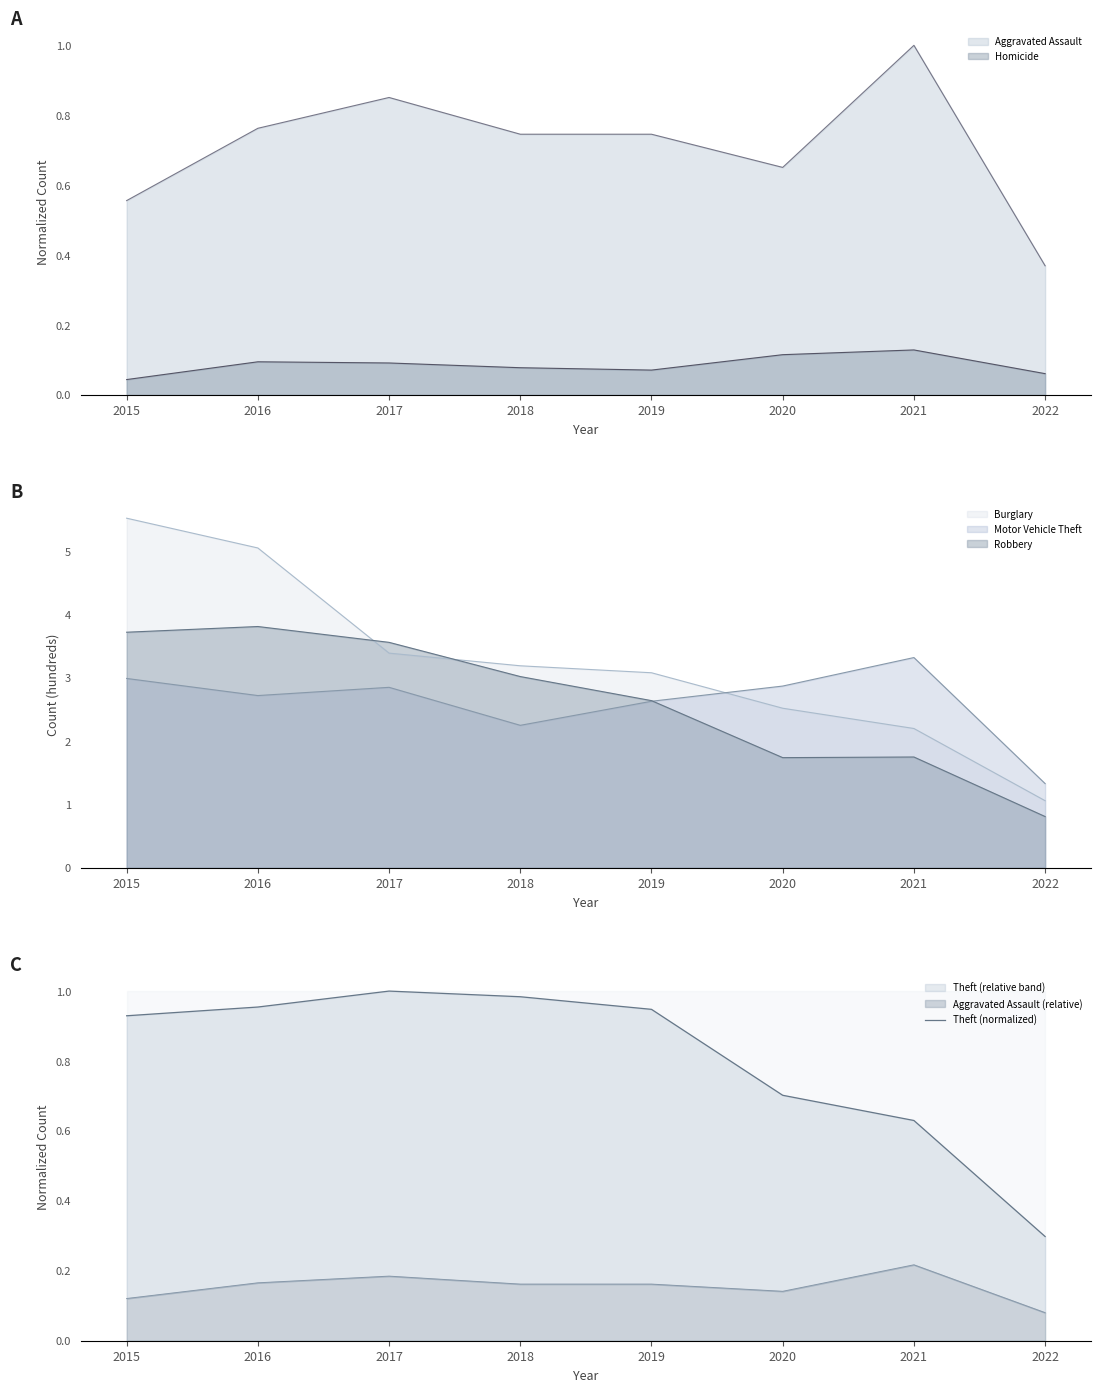

Rank the categories by value from lowest to highest.

2022, 2021, 2020, 2015, 2019, 2016, 2018, 2017